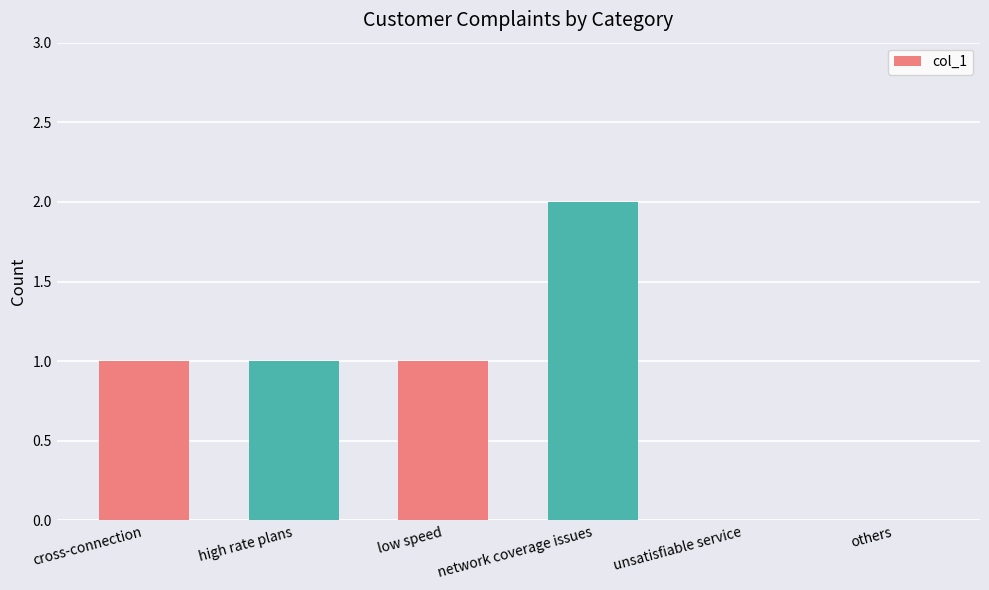

The chart shows a value of 0 at unsatisfiable service. True or false?

True